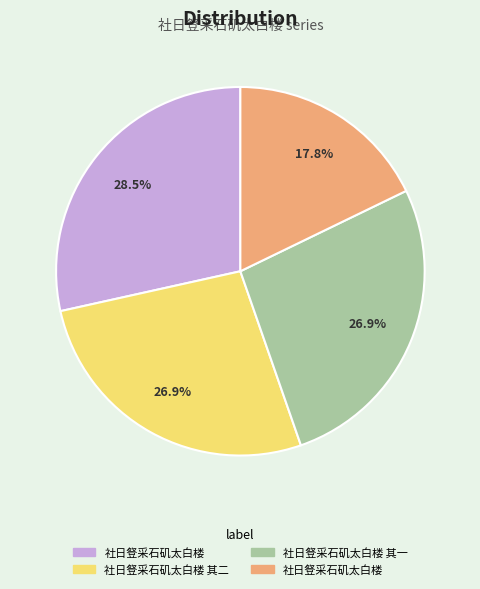

Is there any slice that represents more than half of the pie?

No